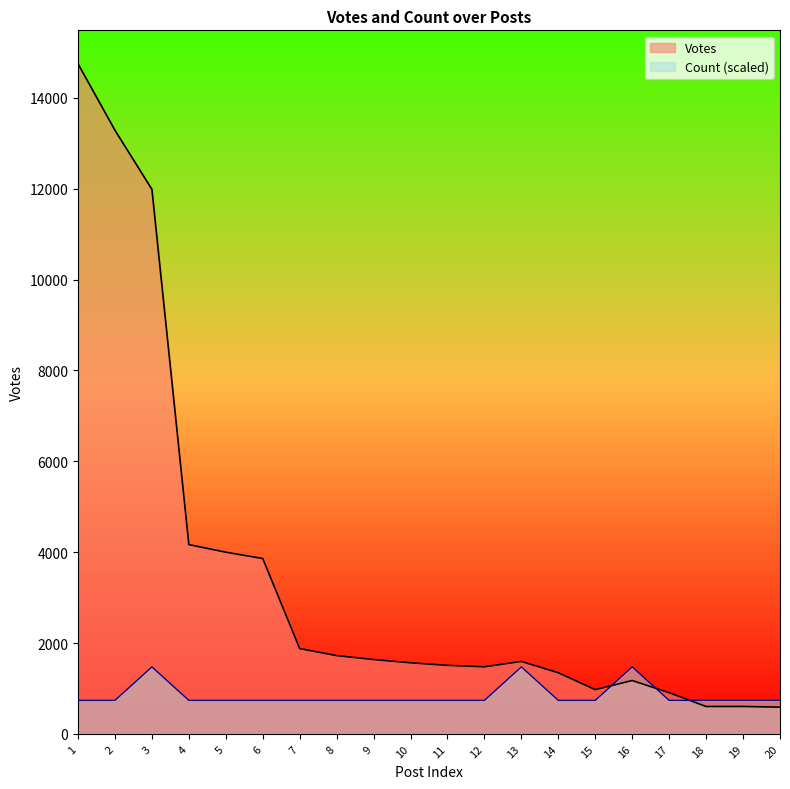

At 12, list the series in order from largest to smallest.

Votes, Count (scaled)